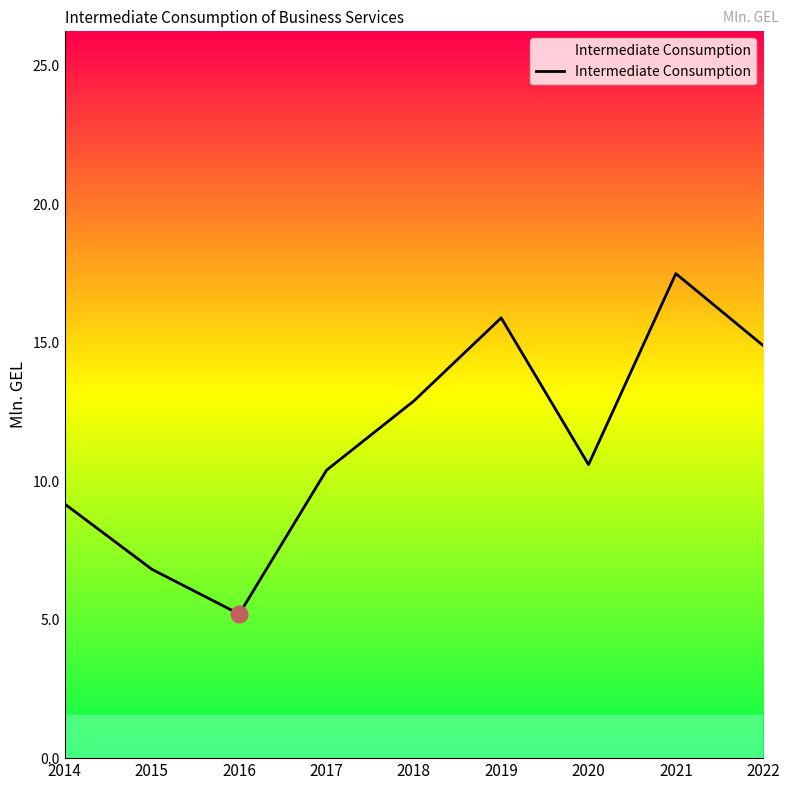

Between 2022 and 2021, which is larger?

2021